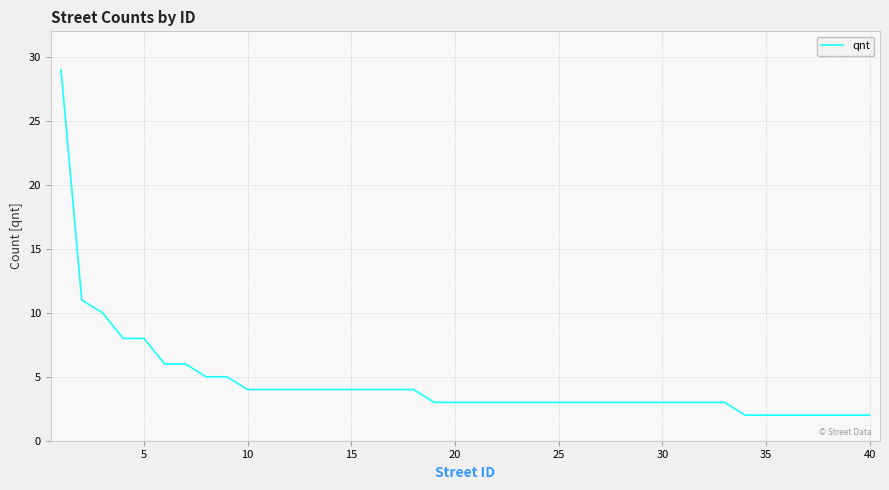

What is the average value?

5